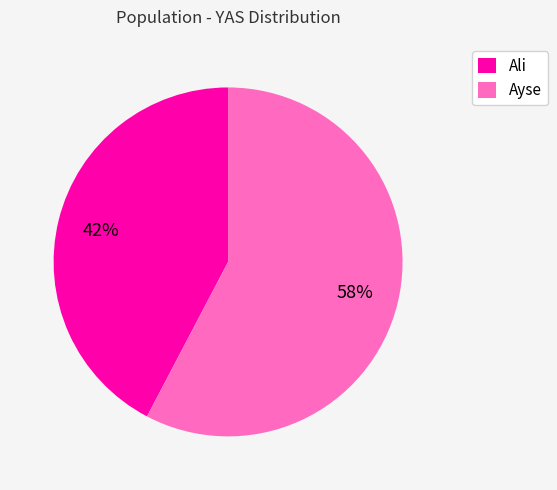

Approximately how many times larger is the value at Ayse compared to Ali?

1.4